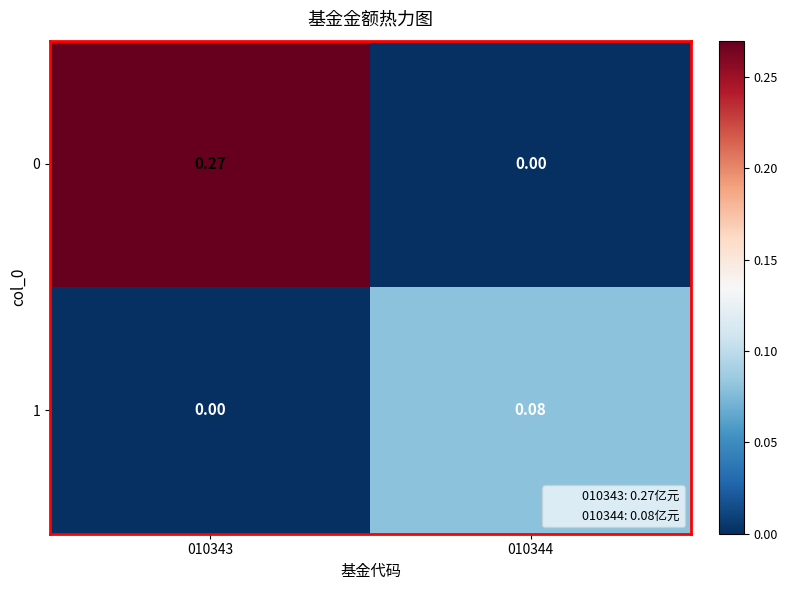

List the series in order of their overall mean, highest first.

0, 1